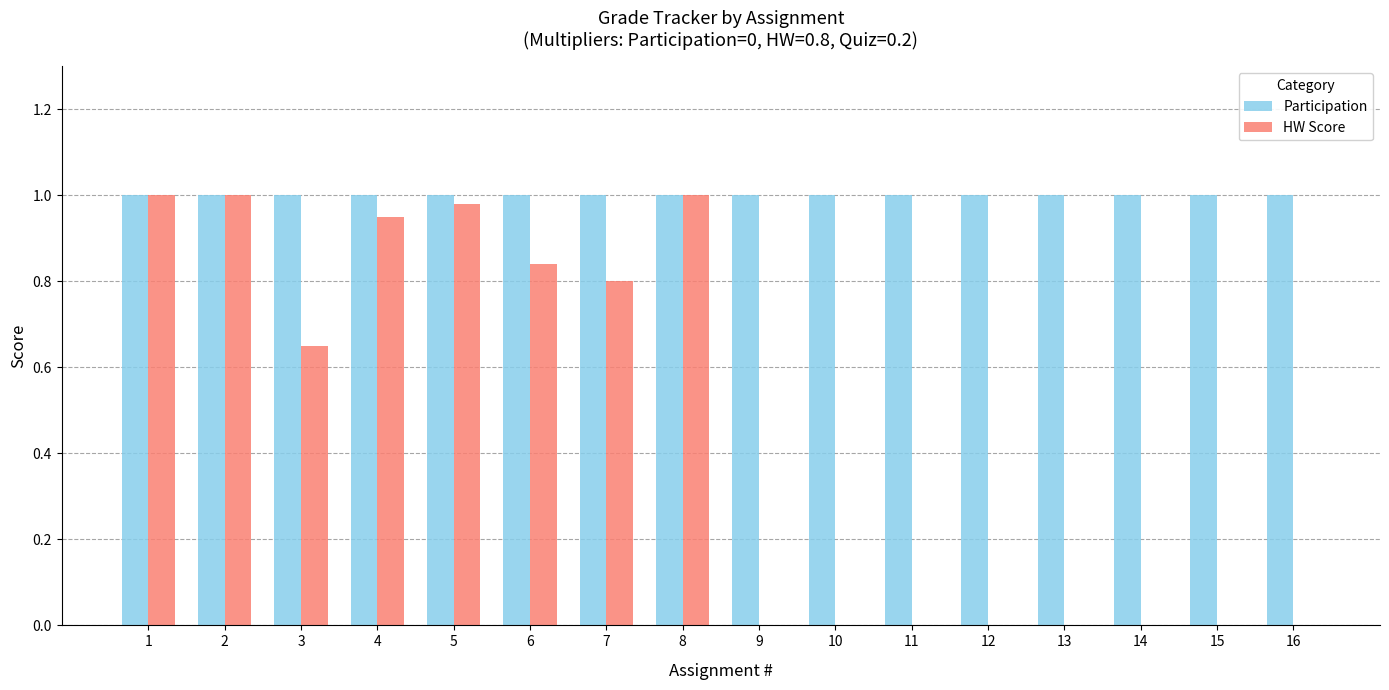

Is the value of Participation at 11 greater than the value of HW Score at 3?

Yes